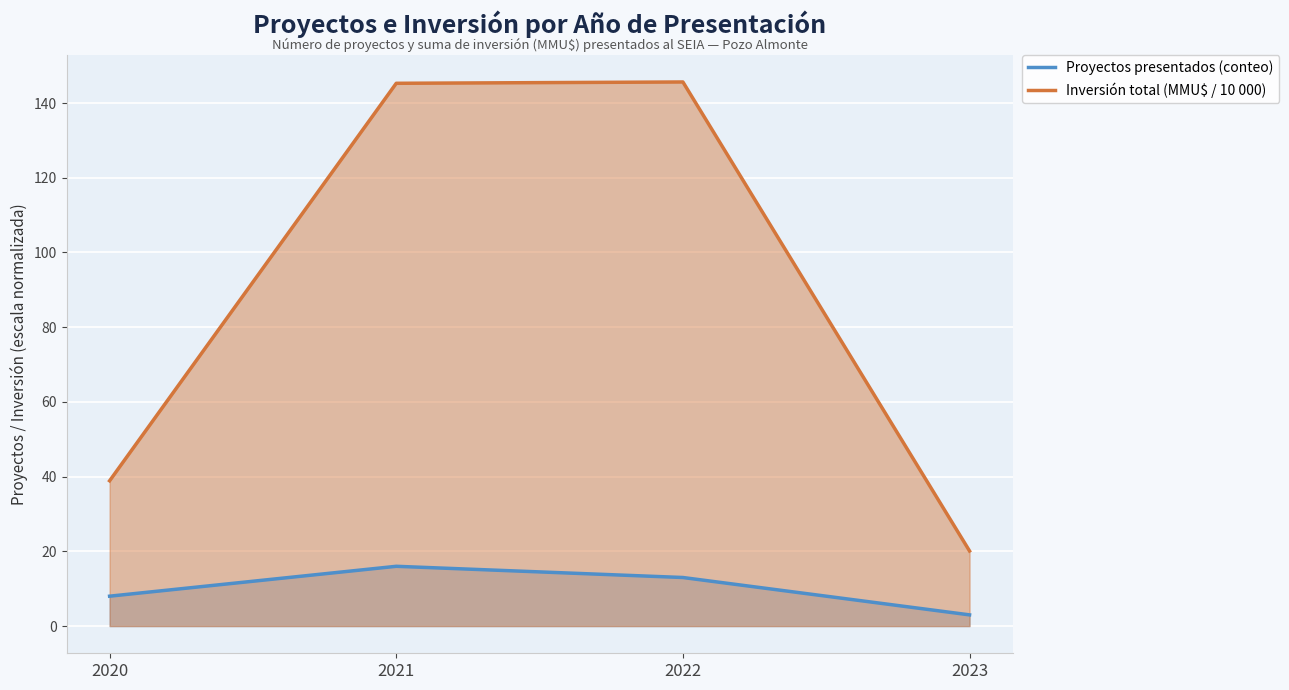

How many data points in Proyectos presentados (conteo) are less than 13?

2